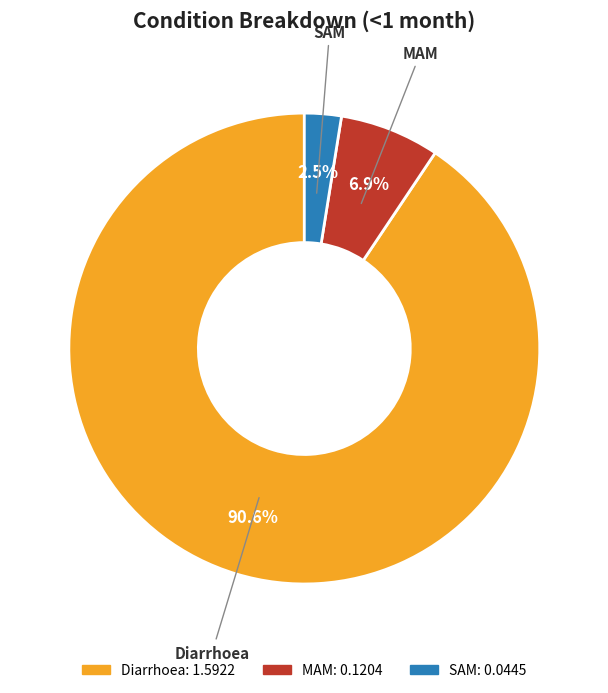

Does any single category account for the majority?

Yes